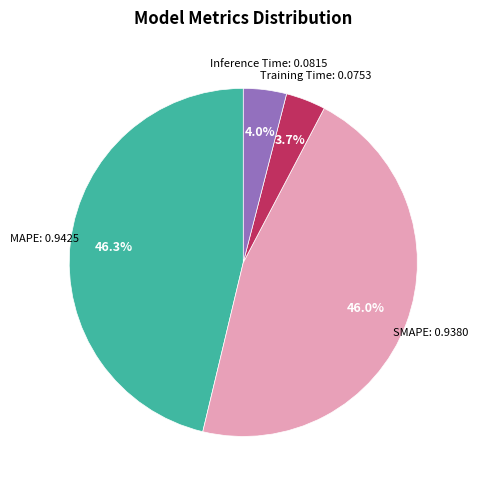

To the nearest percent, what is the combined percentage of Inference Time and MAPE?

50%